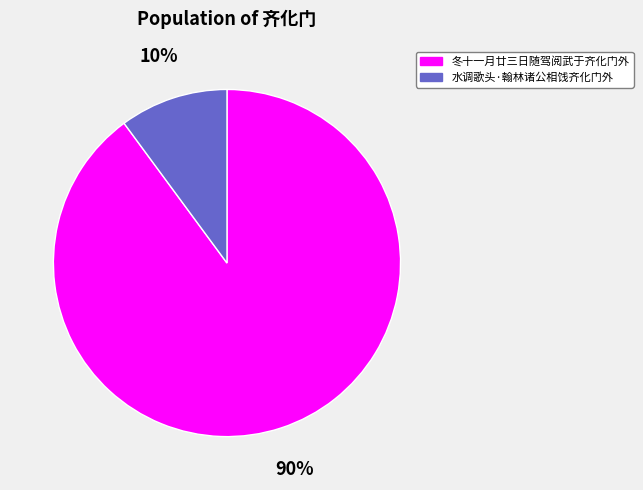

Which slice is the smallest?

水调歌头·翰林诸公相饯齐化门外